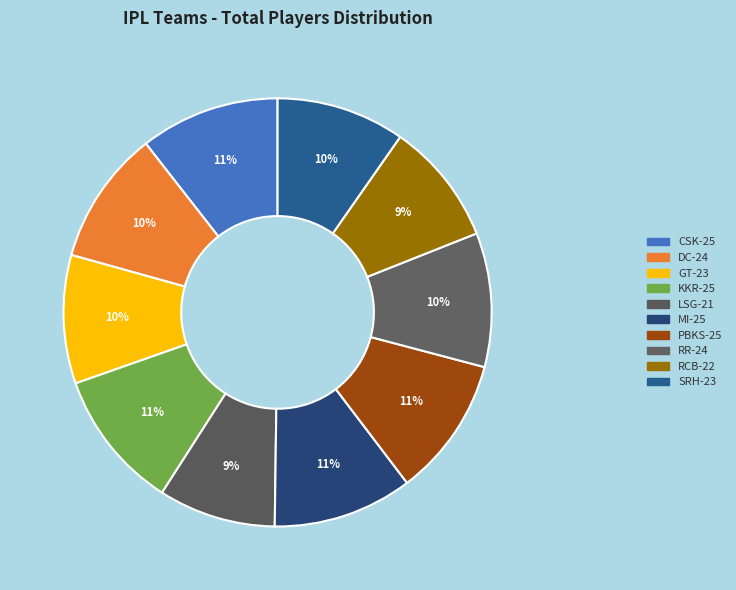

Rank the categories by value from lowest to highest.

Lucknow Super Giants, Royal Challengers Bangalore, Gujarat Titans, Sunrisers Hyderabad, Delhi Capitals, Rajasthan Royals, Chennai Super Kings, Kolkata Knight Riders, Mumbai Indians, Punjab Kings